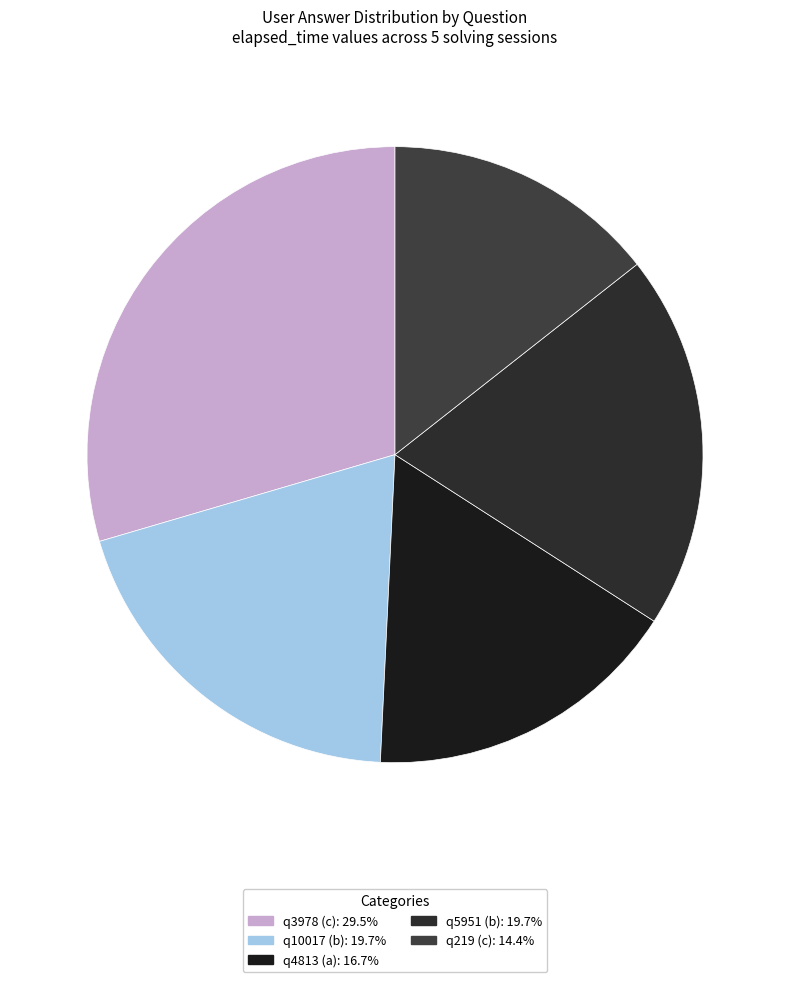

Is q5951 (b) the majority of the pie?

No